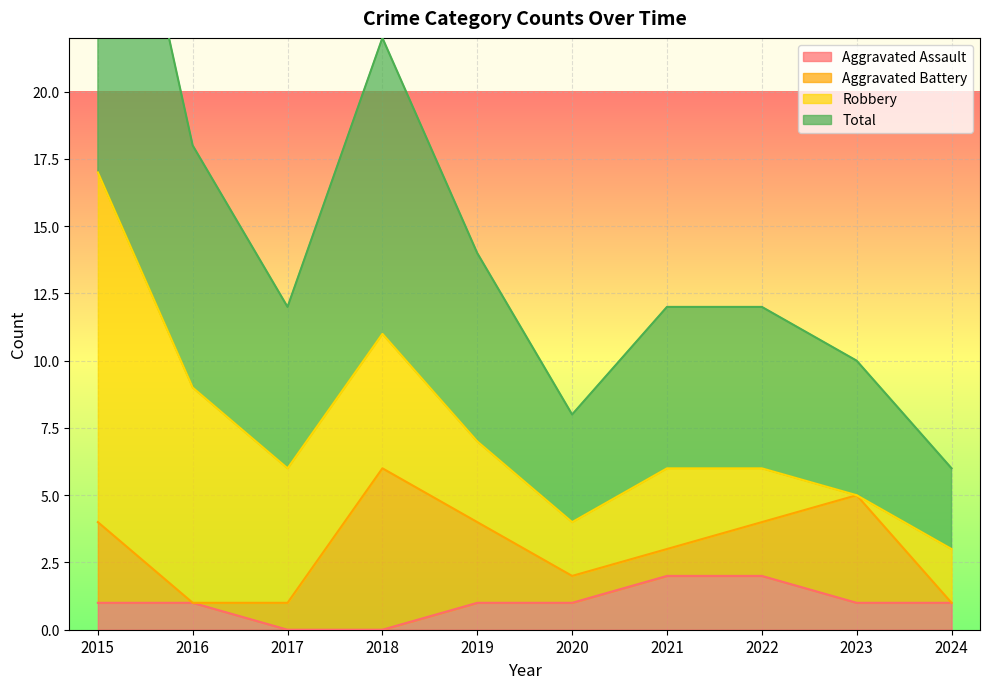

Where does the Aggravated Assault series first go above 1?

2021